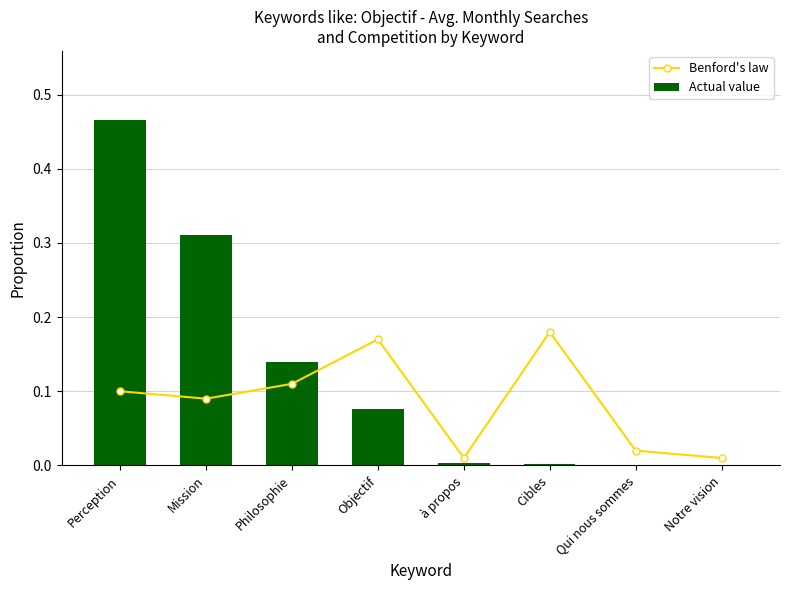

What is the average value of the Benford's law series?

0.1